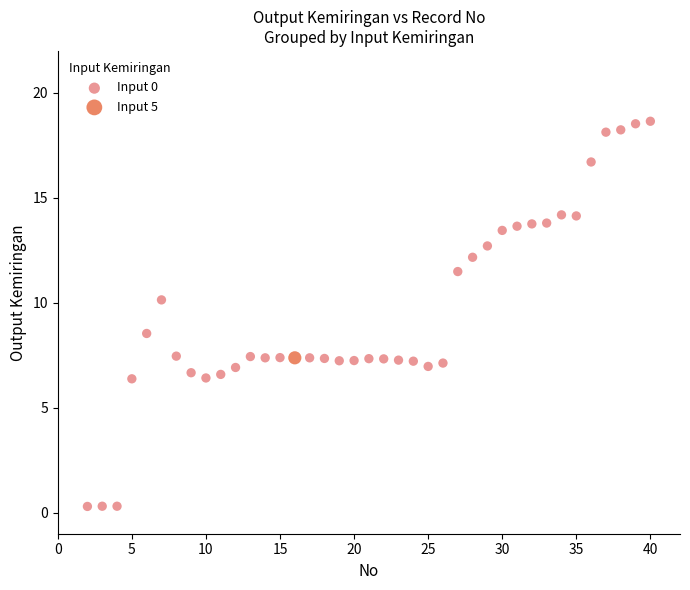

What are all the series names shown in the legend?

Input 0, Input 5